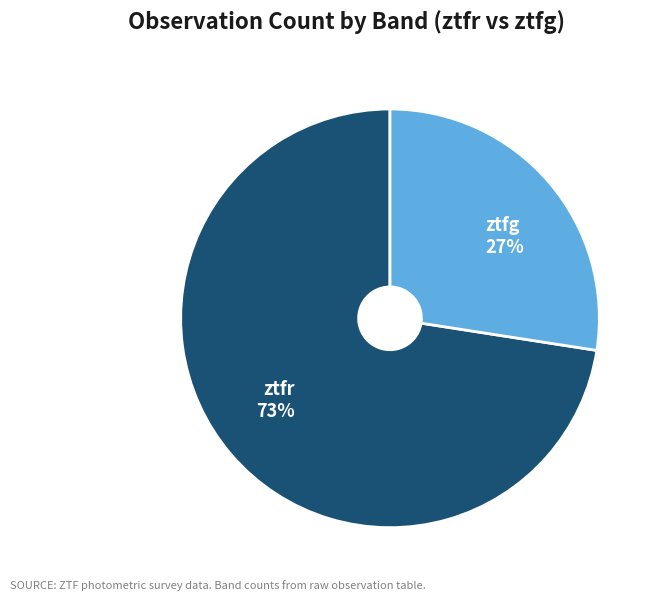

Do ztfr 73% and ztfg 27% together represent more than half of the pie?

Yes